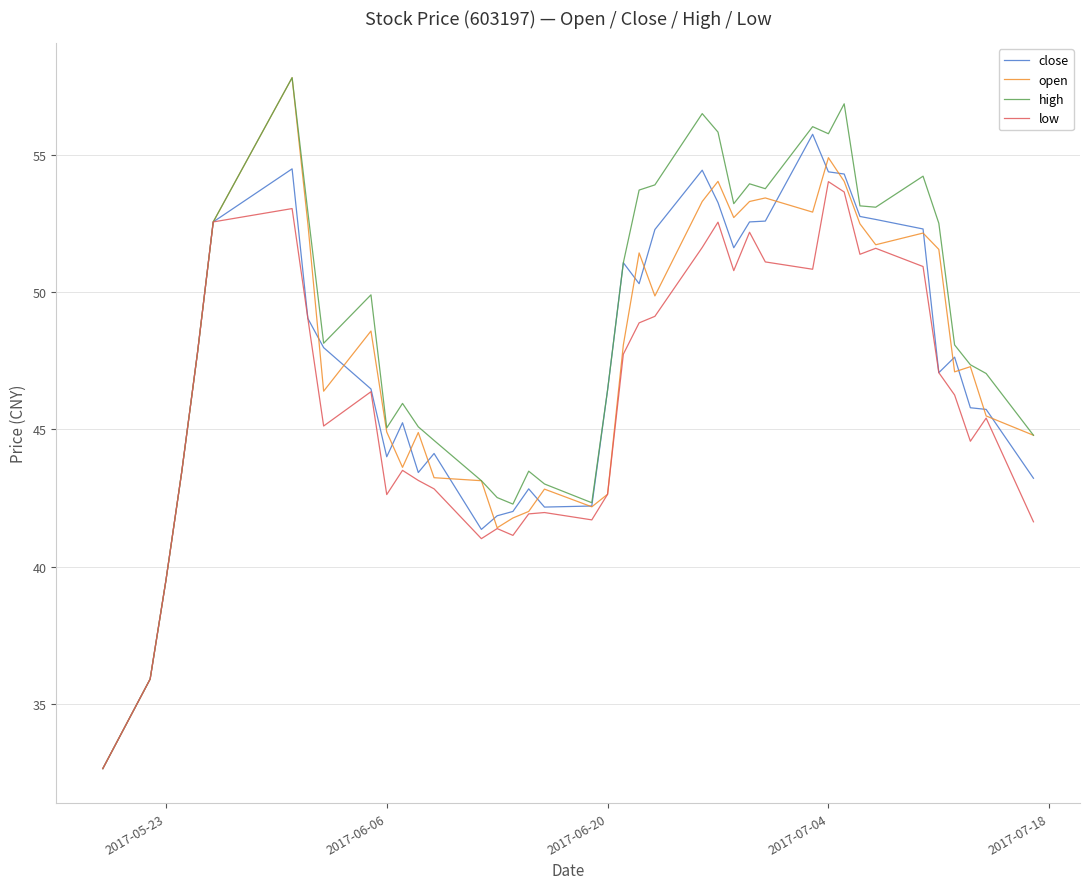

Which series has the largest total across all categories?

high